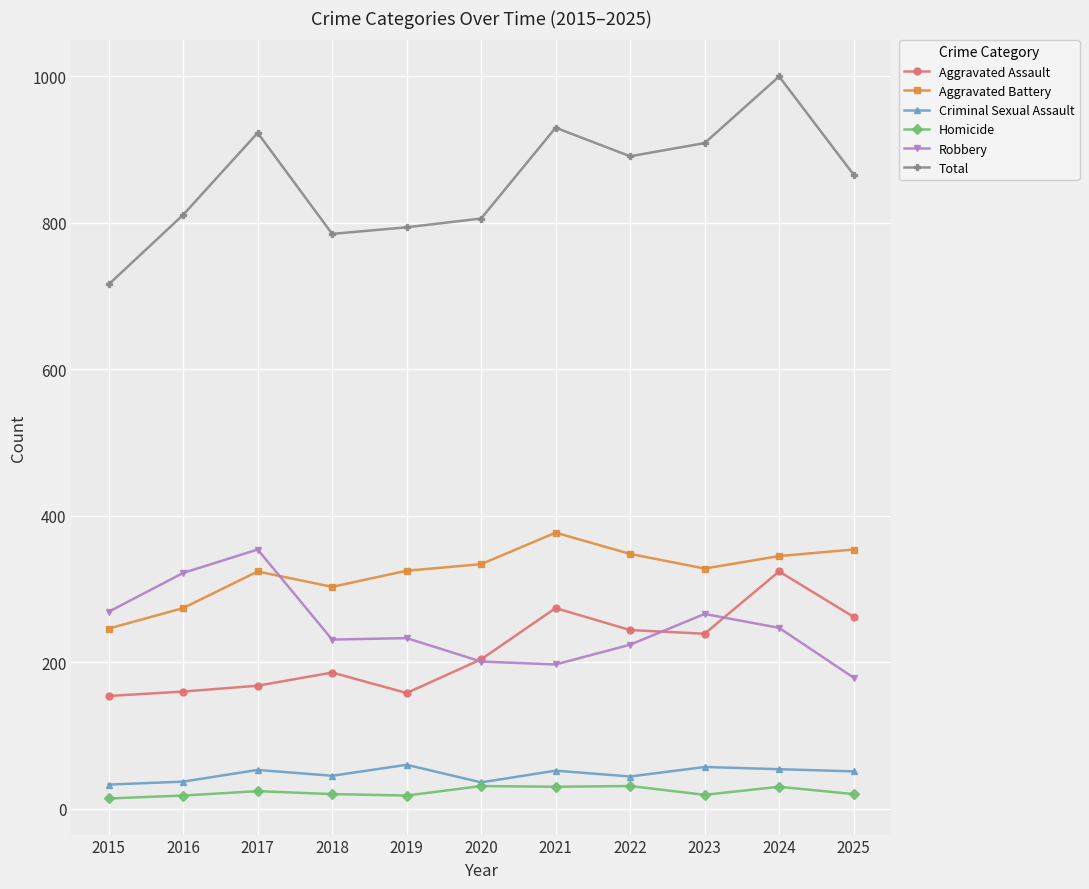

What is the greatest value displayed?

1000